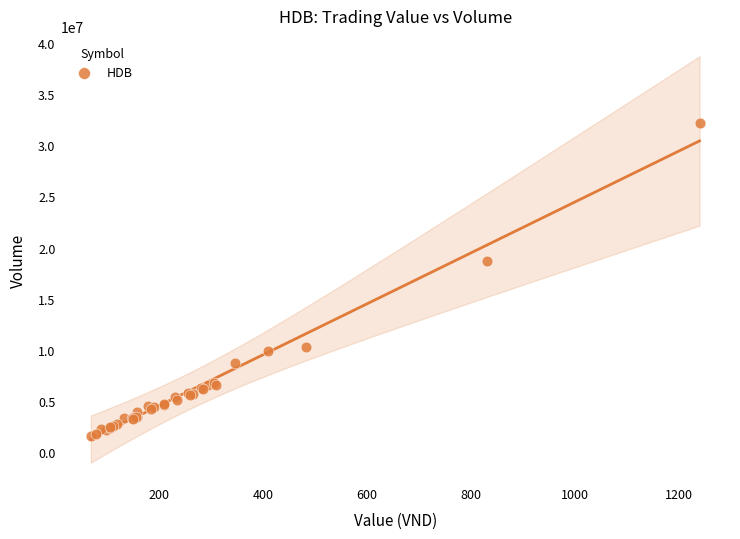

What Y value in the scatter plot is closest to 16892725?

18714750